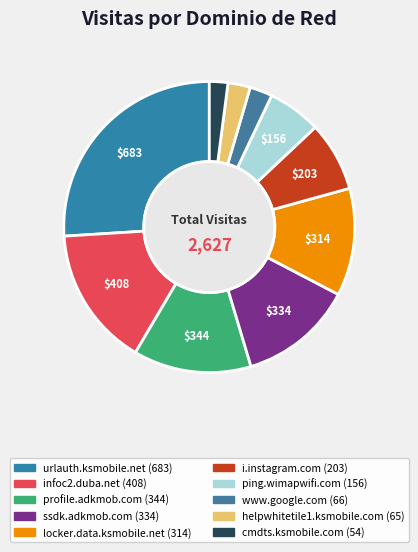

How many slices are in this pie chart?

10